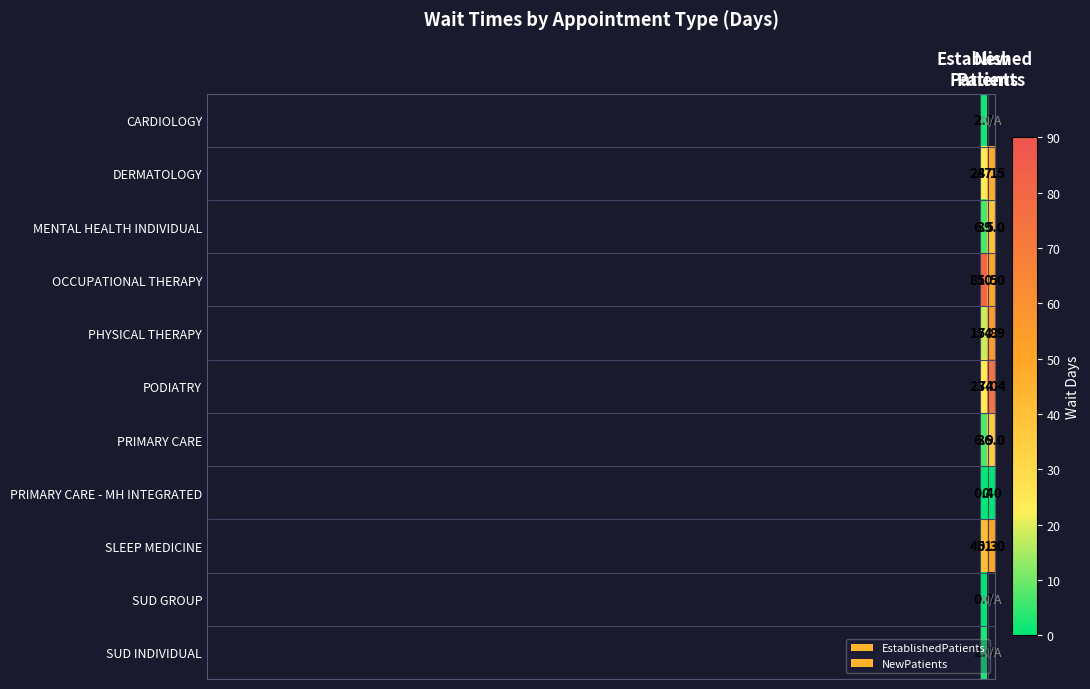

What is the greatest value displayed?

81.5